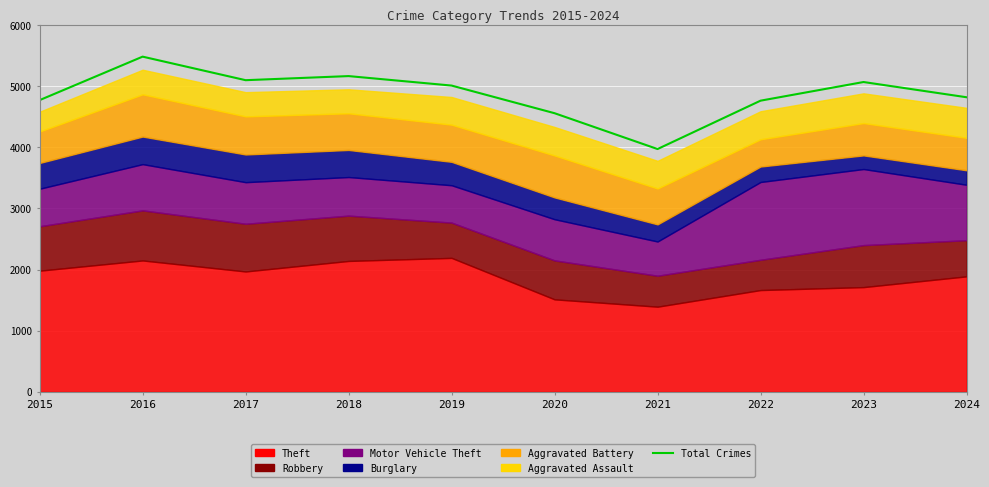

What is the approximate value at 2019, to the nearest 100?

5000